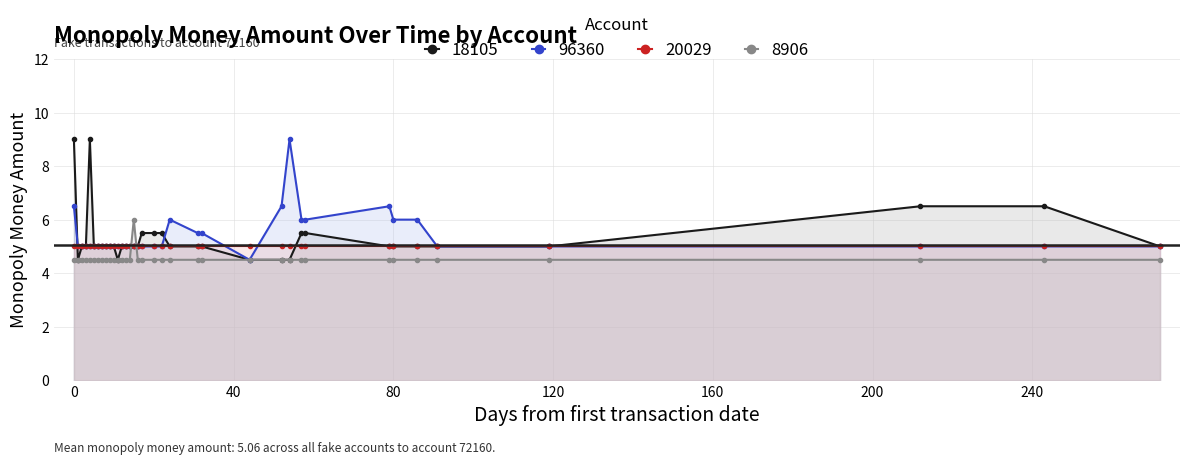

Is the value of 96360 at 2025-03-29 greater than the value of 8906 at 2025-01-14?

Yes